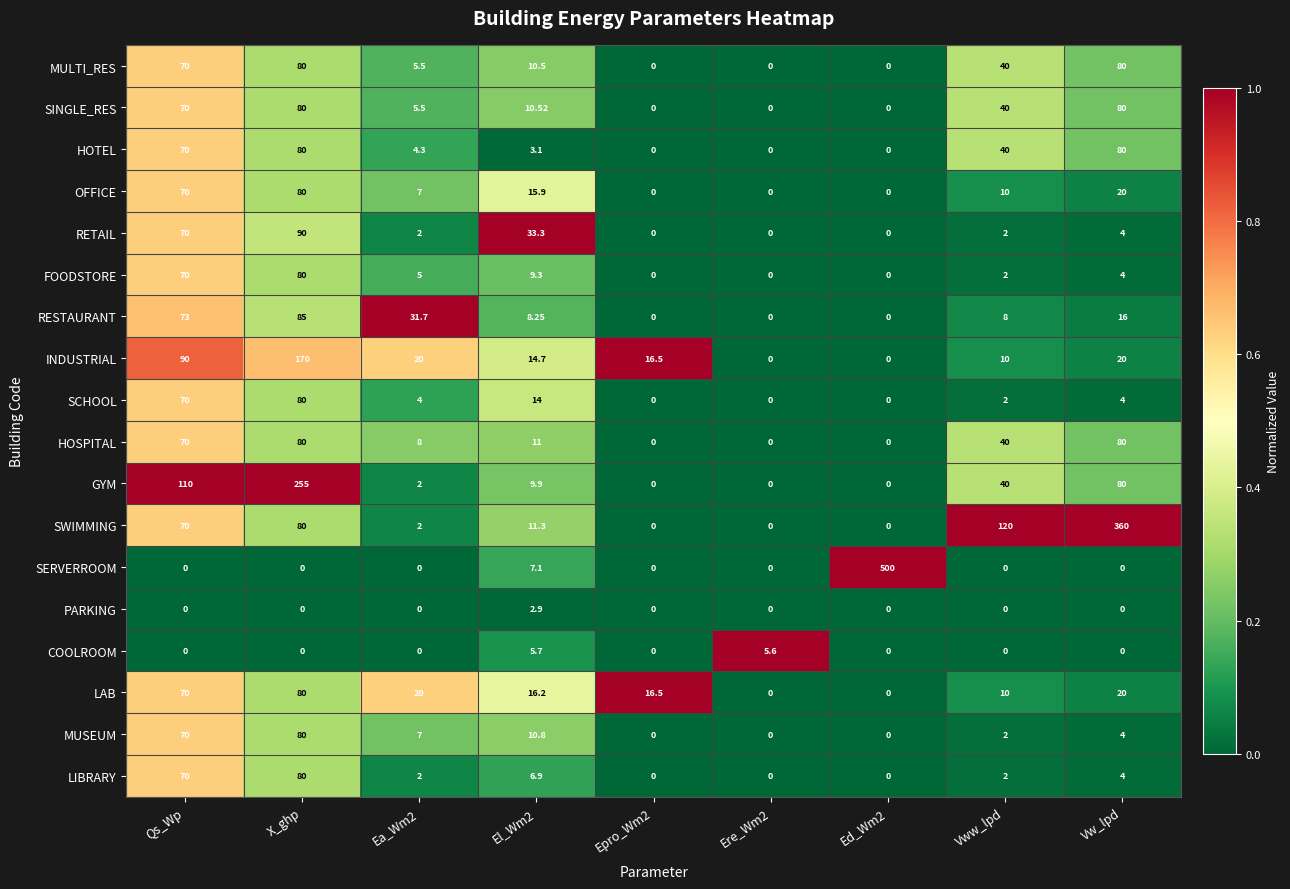

Which series has the largest range (max minus min)?

SERVERROOM